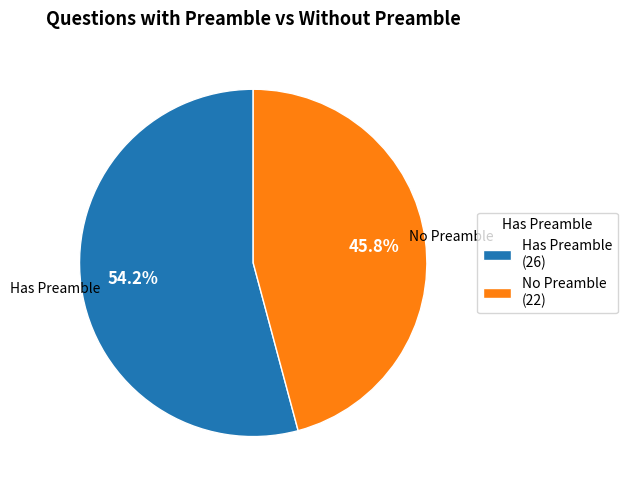

Which slice represents more than half of the pie?

Has Preamble (26)